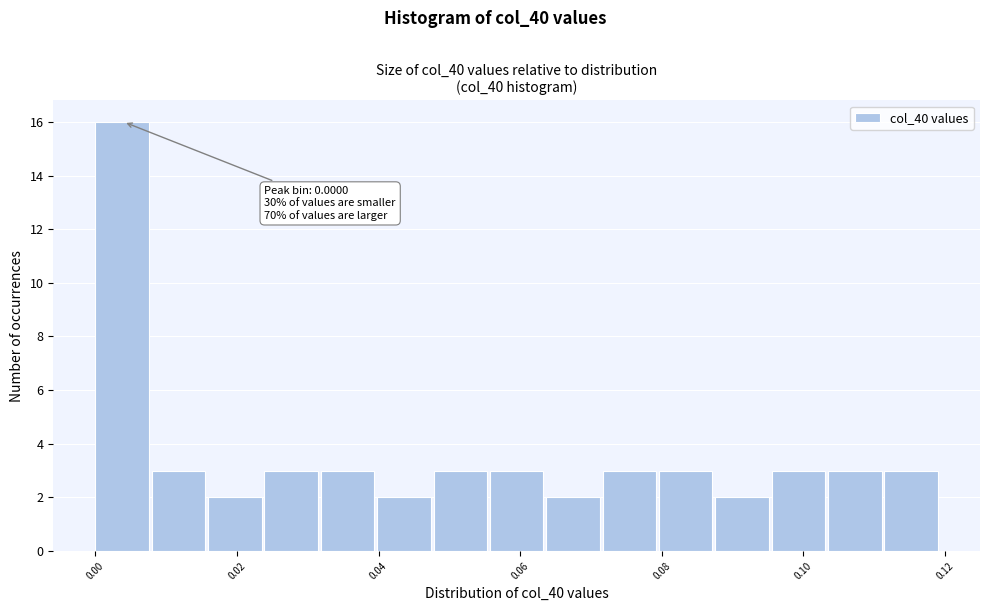

Around what value on the x-axis is the tallest bar? Give the approximate position of its centre, as read against the axis.

0.004